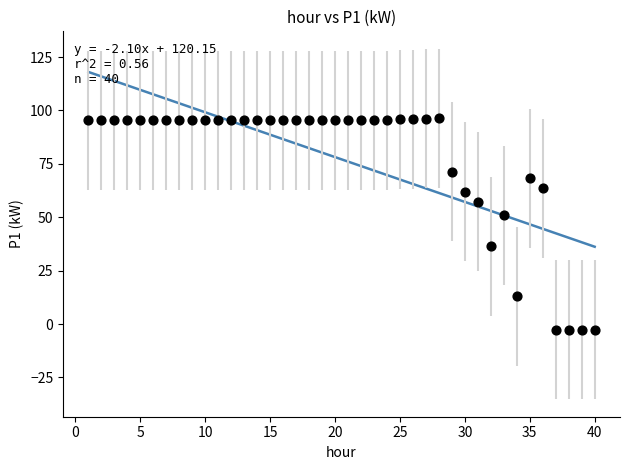

What Y value in the scatter plot is closest to 46?

50.9